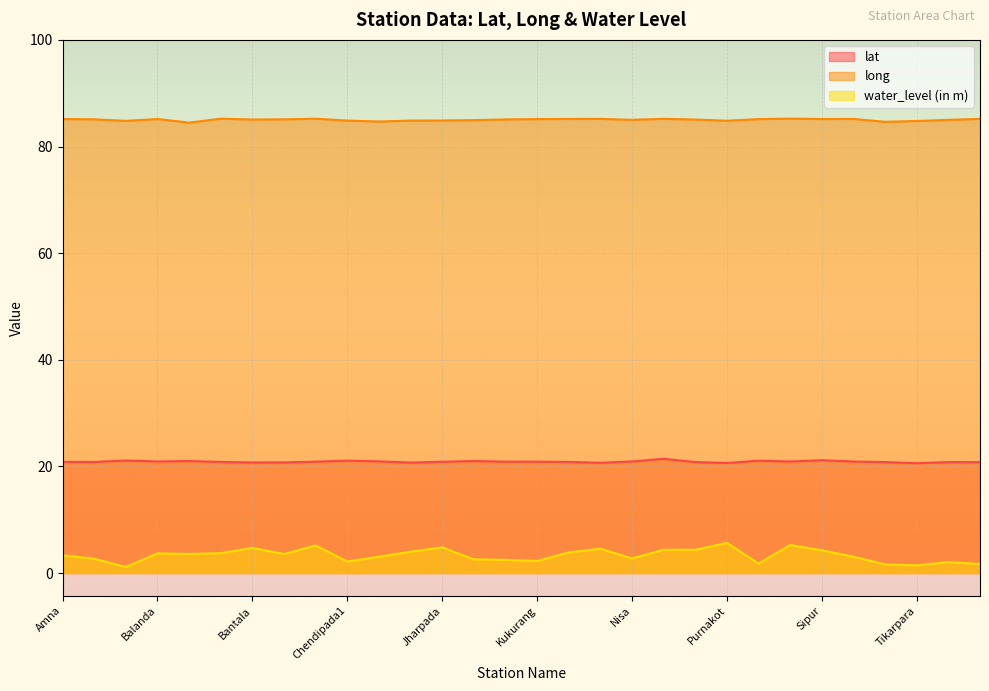

What is the difference between the maximum and minimum values in the lat series?

0.8